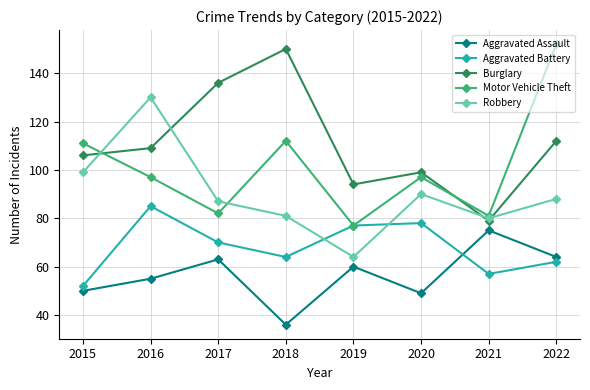

The value of Motor Vehicle Theft at 2016 is 97. True or false?

True